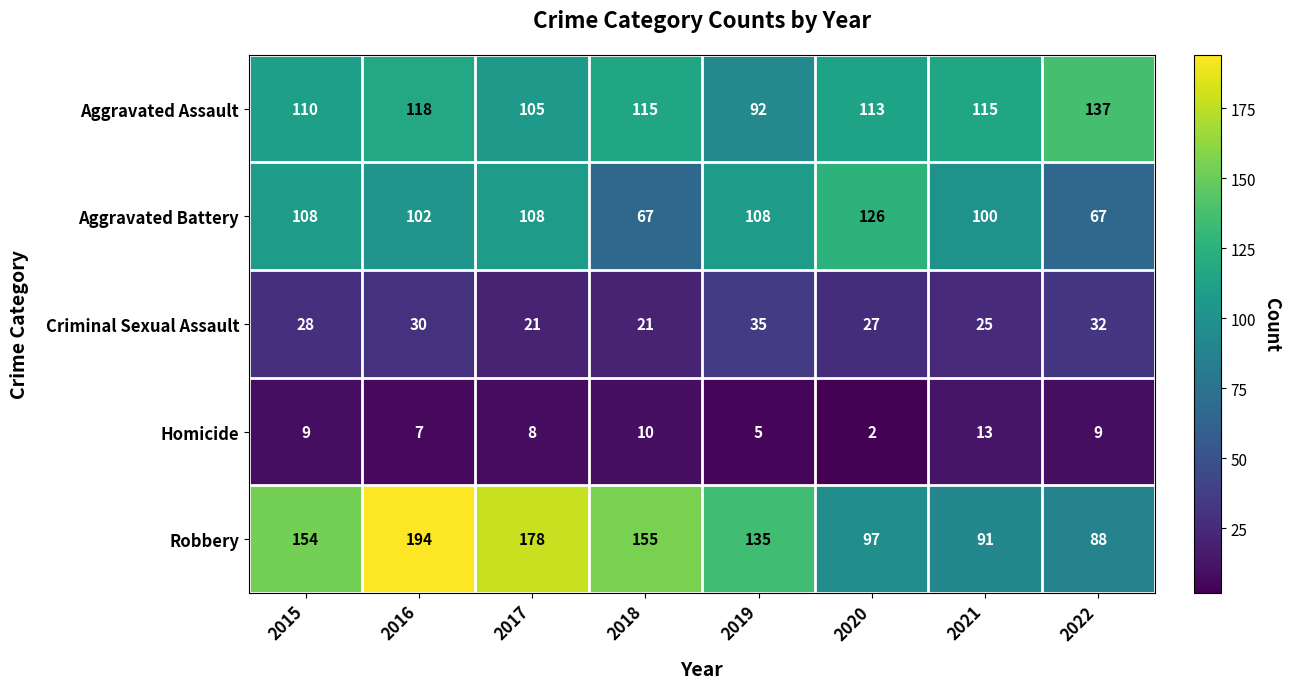

At which label is Homicide closest to 7?

2016